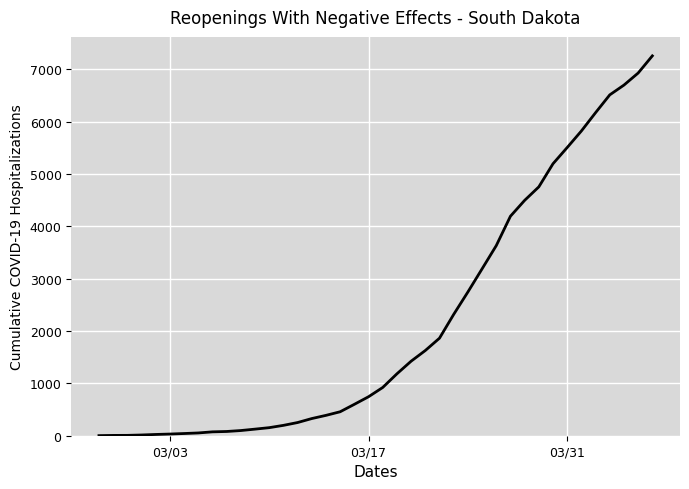

Does the chart display data point markers on the line(s)?

No